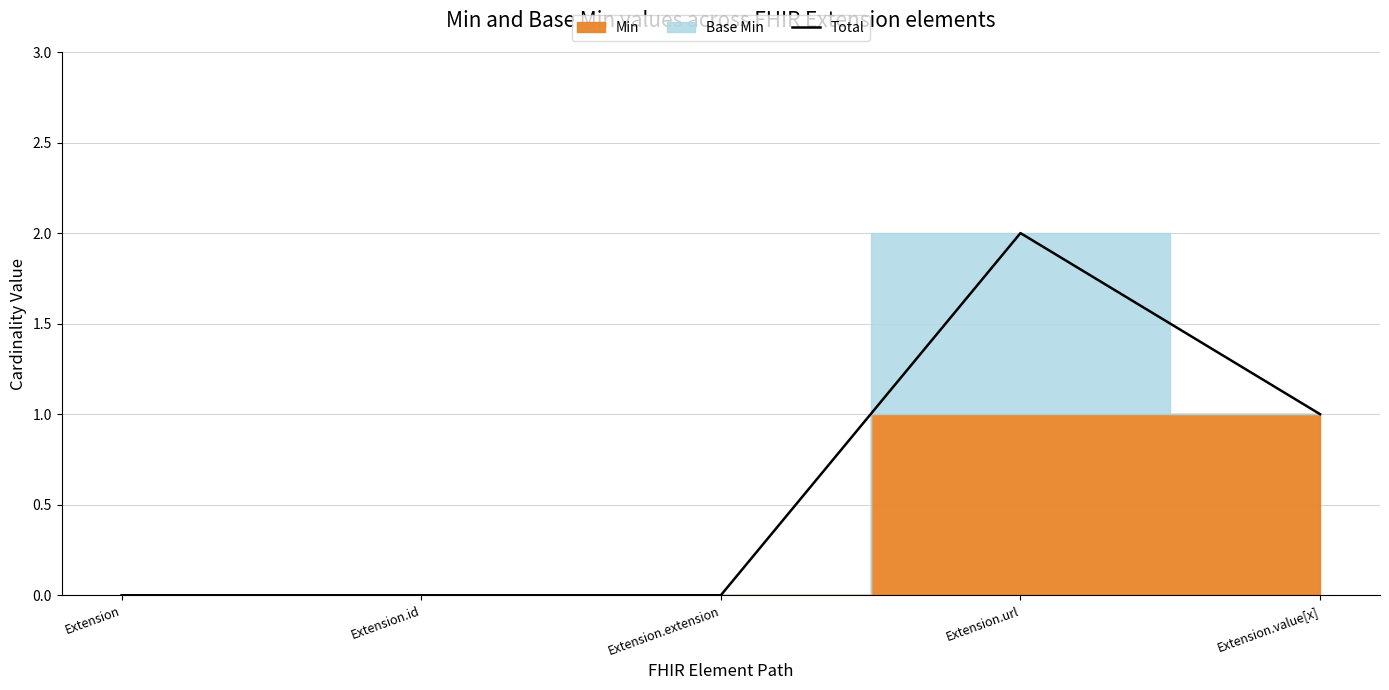

Reading left to right, transcribe all the data shown in this chart.

Extension=0	Extension.id=0	Extension.extension=0	Extension.url=2	Extension.value[x]=1